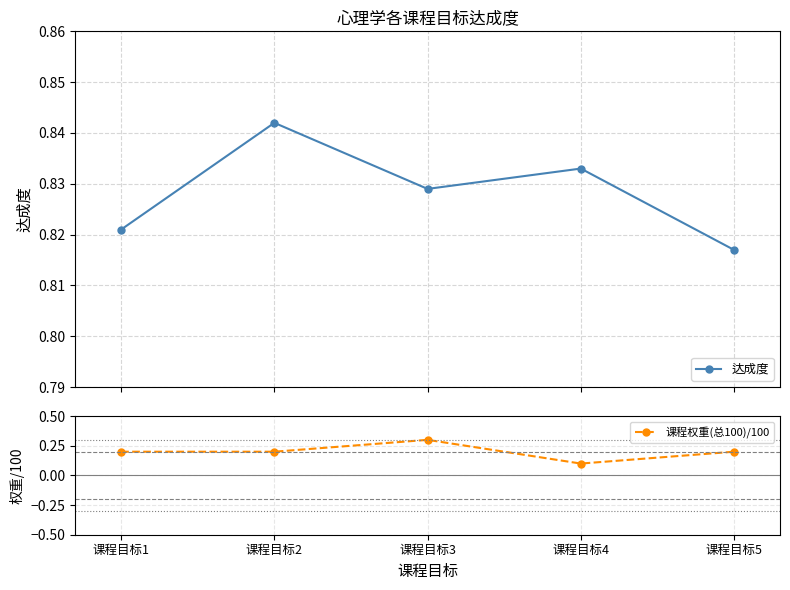

How many 课程权重(总100)/100 values are between 0 and 1?

5